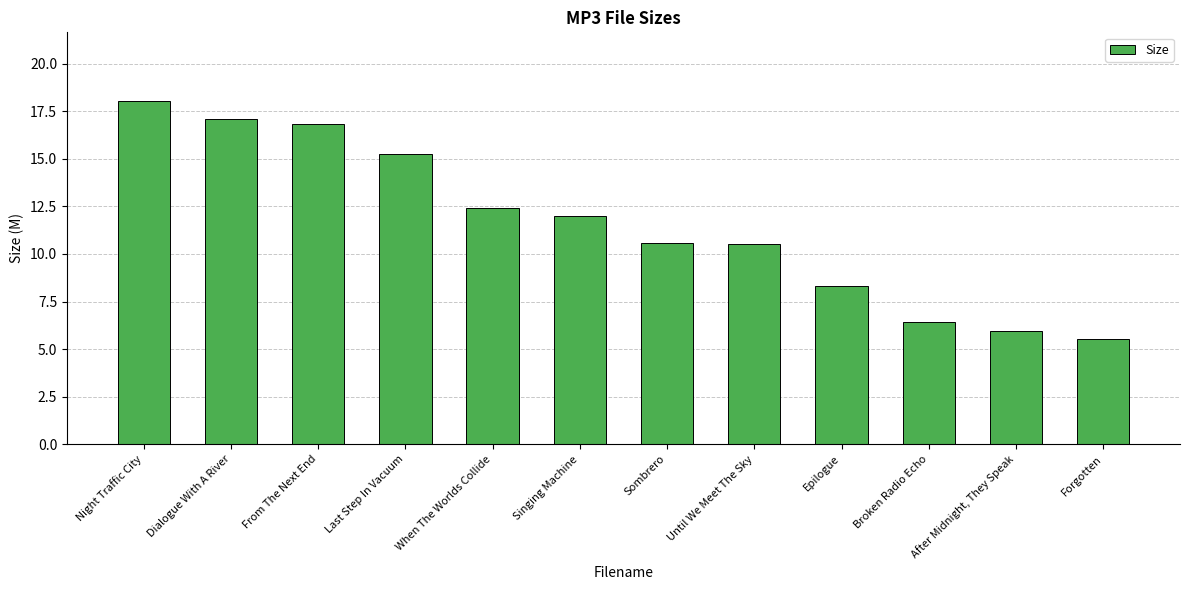

The chart shows a value of 28.9 at From The Next End. True or false?

False